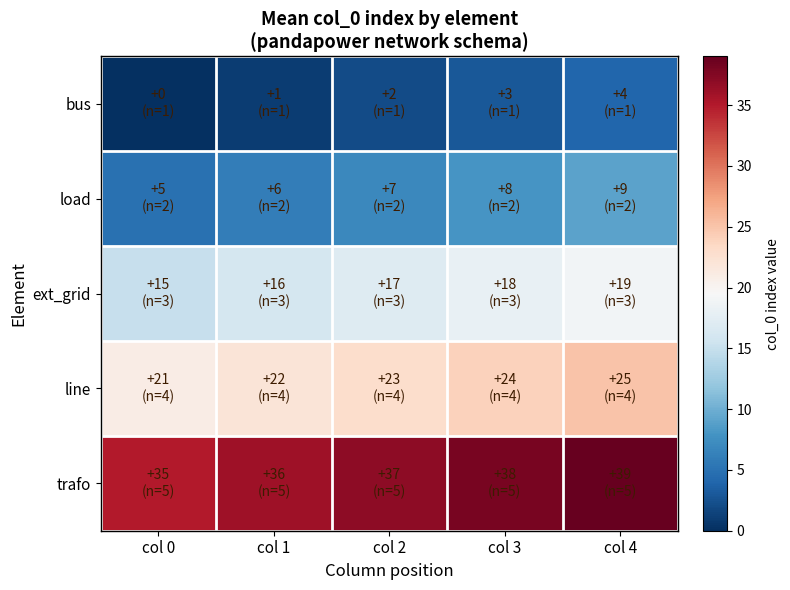

What is the total value across all series at col 2?

86